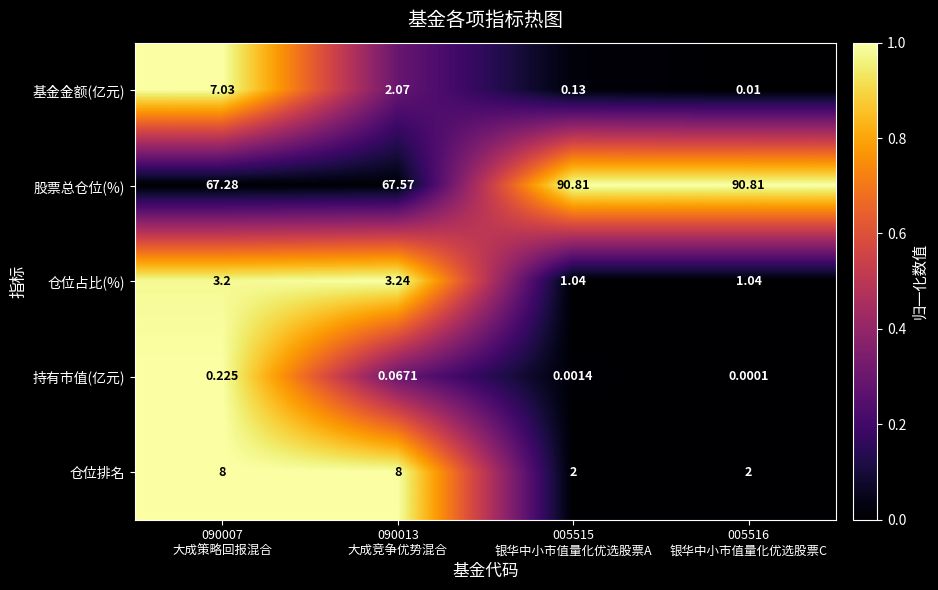

Which series has the largest total across all categories?

股票总仓位(%)